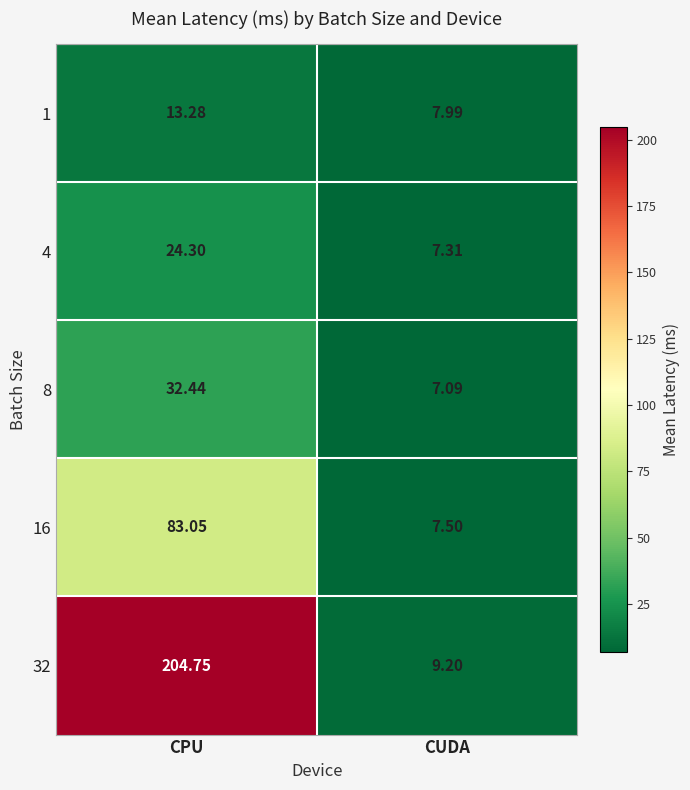

At which label is 32 closest to 106?

CUDA